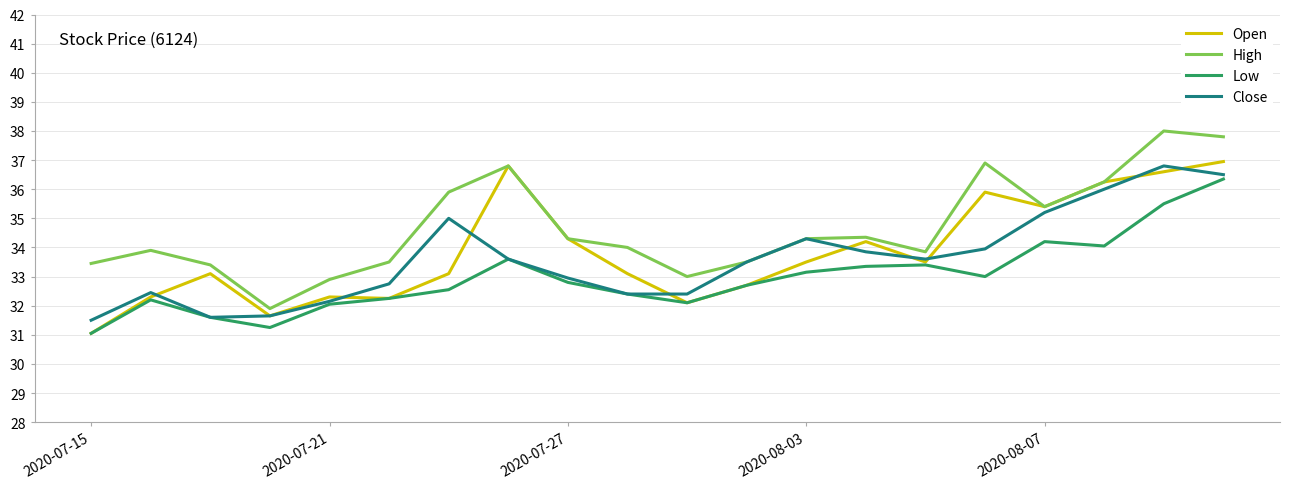

Which series has the largest total across all categories?

High